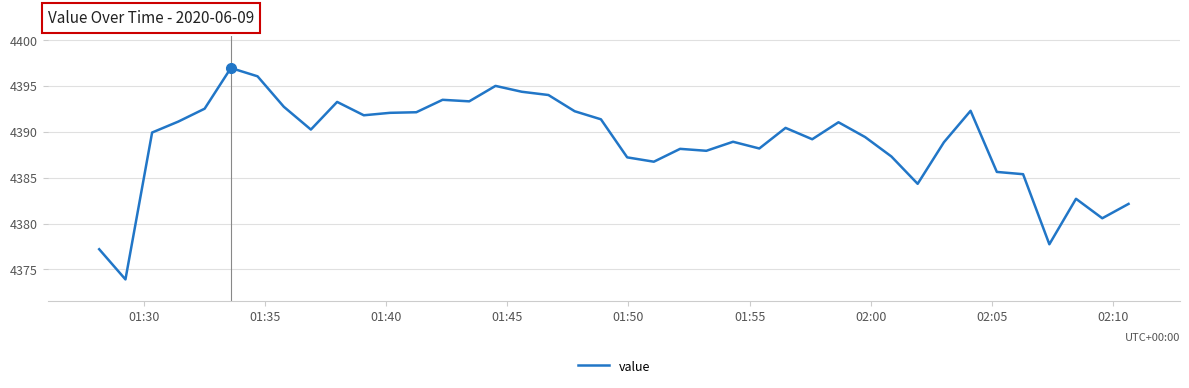

What is the greatest value displayed?

4396.9